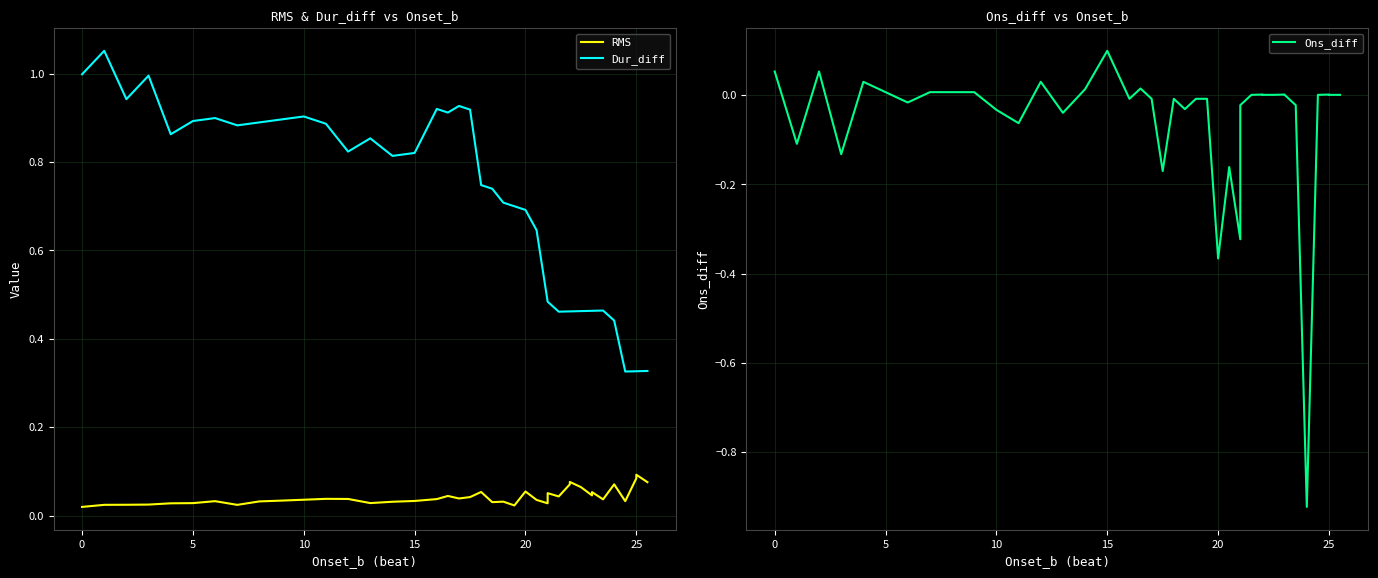

True or false: Dur_diff and RMS cross at least once.

False